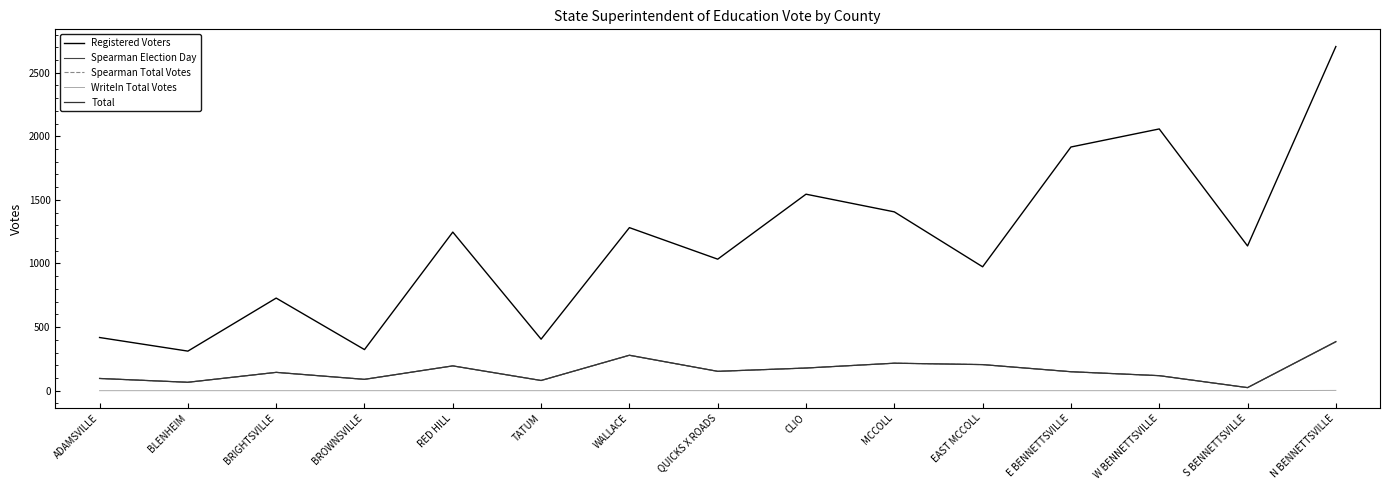

Does the chart display data point markers on the line(s)?

No